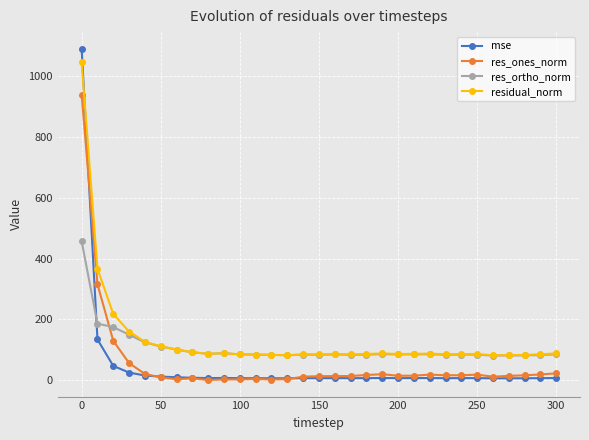

What is the value of the res_ortho_norm point at the 21st from the left?

85.2